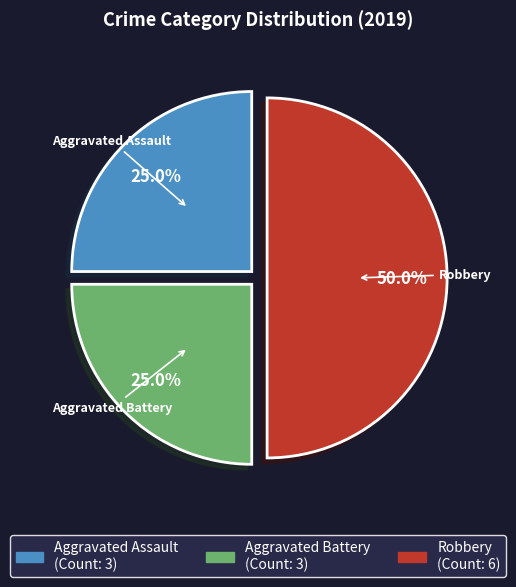

To the nearest percent, what is the average slice percentage?

33%